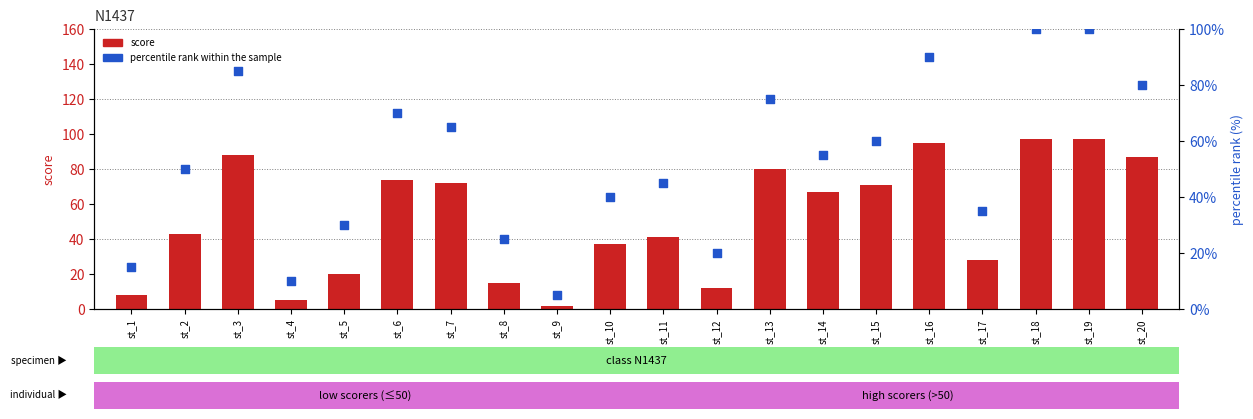

What is the total value across all series at st_14?

122.0